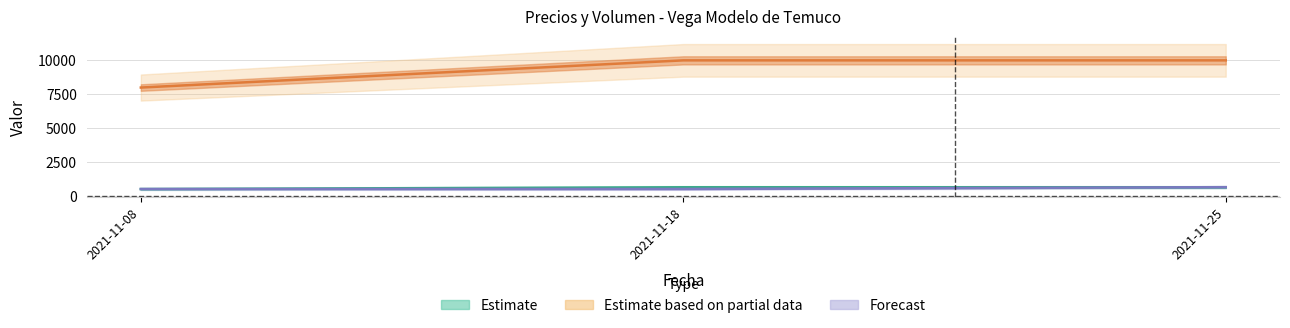

The value of Precio maximo at 2021-11-18 is 14512. True or false?

False